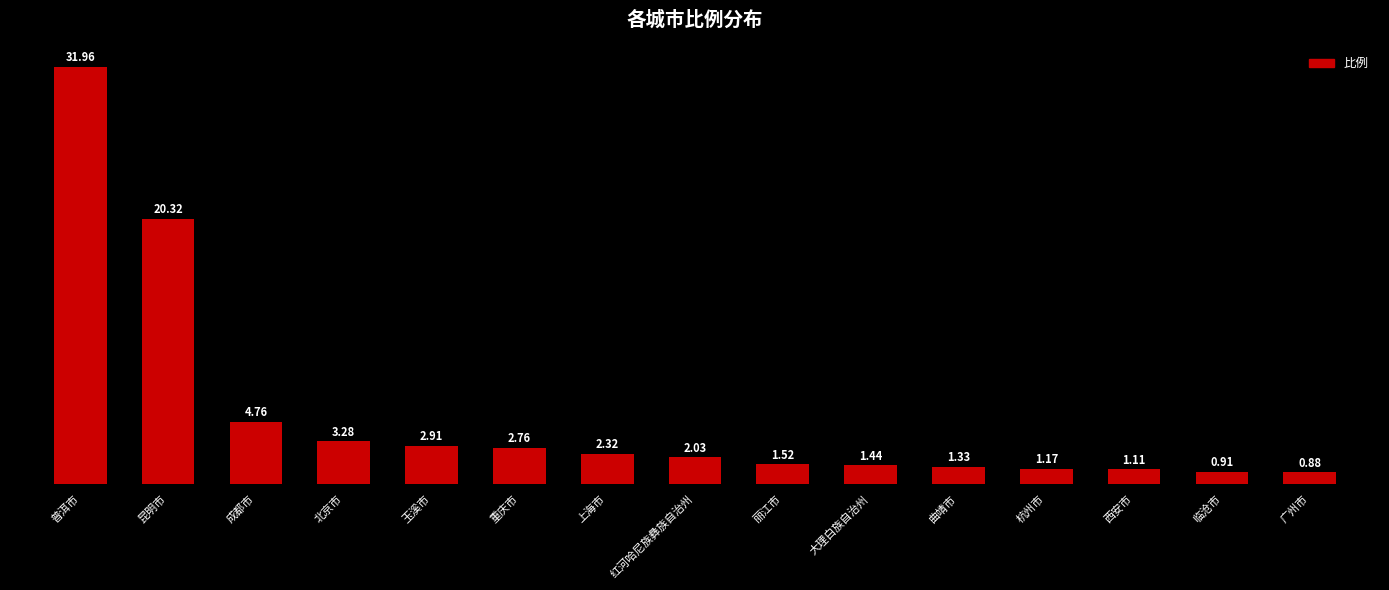

What is the label of the 7th bar from the left?

上海市